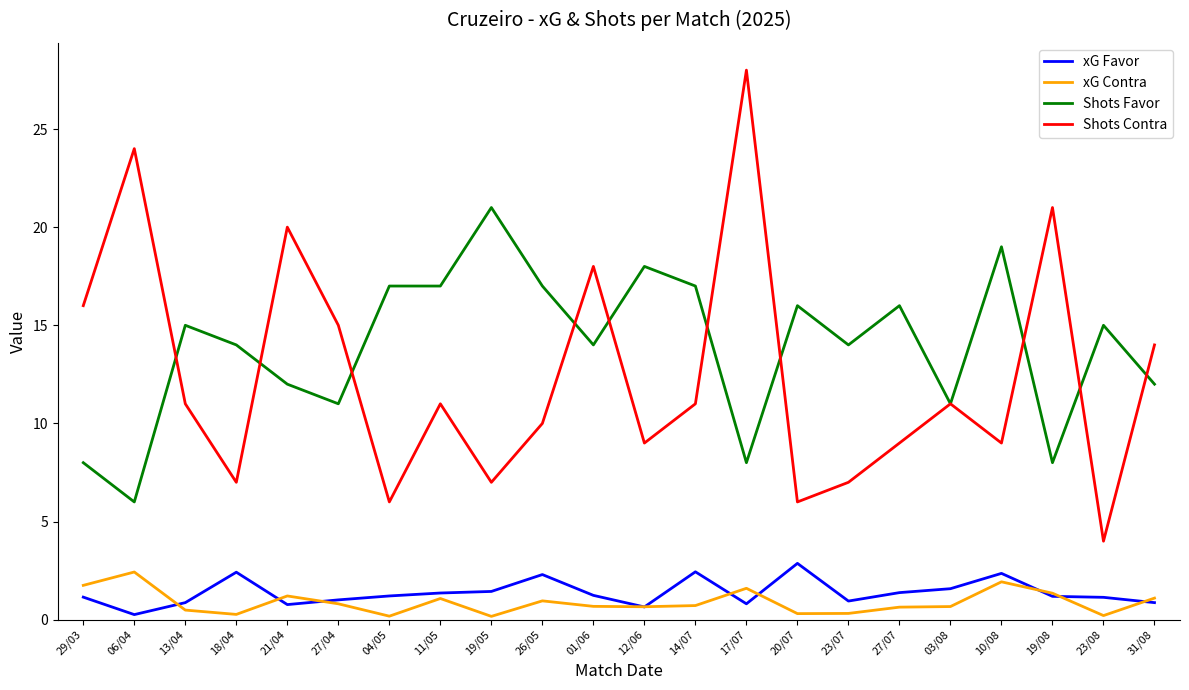

What is the difference between the second highest and second lowest values in the Shots Favor series?

11.0